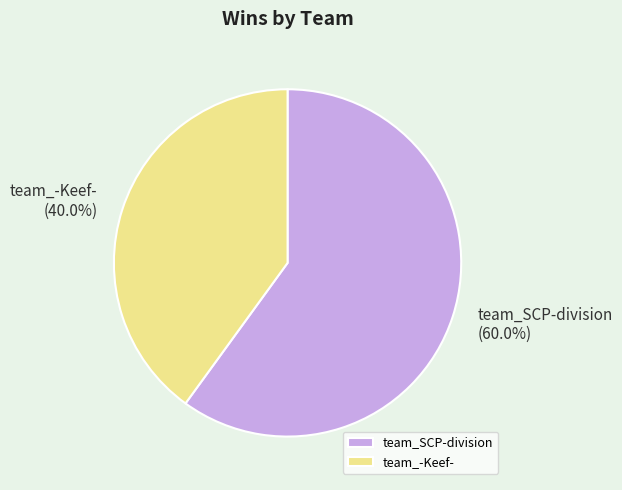

Rank the categories by value from lowest to highest.

team_-Keef-, team_SCP-division